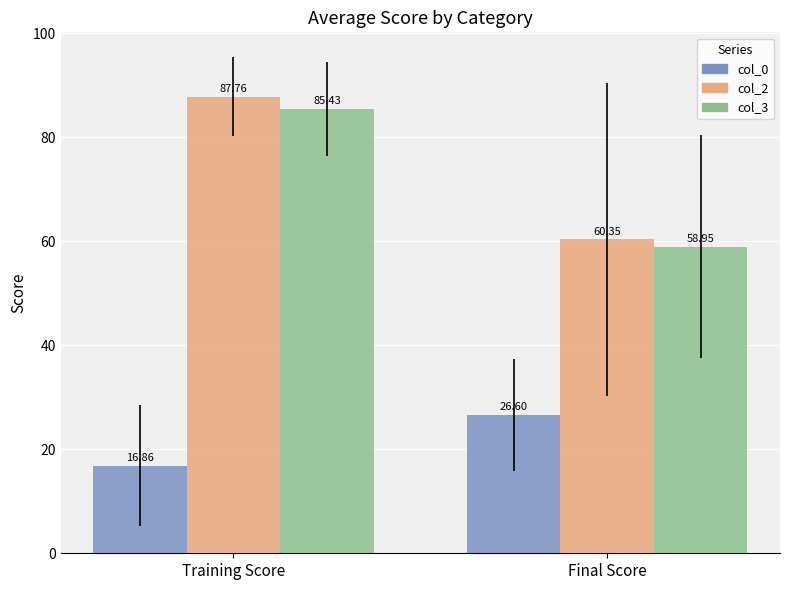

What is the label of the 1st bar from the right?

Final Score